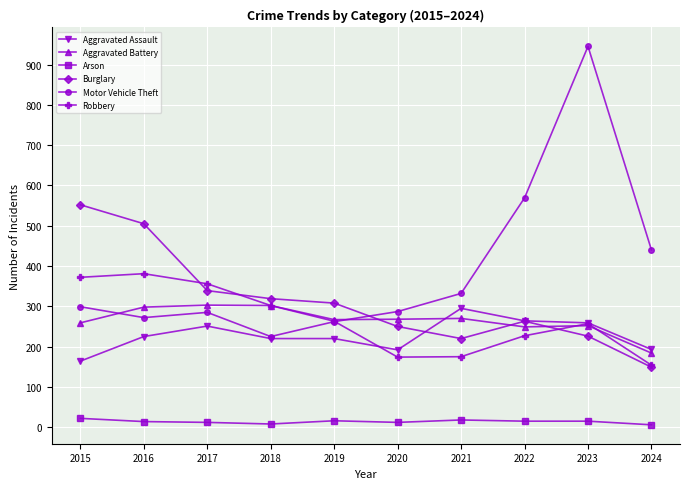

What is the highest value of the Motor Vehicle Theft series?

945